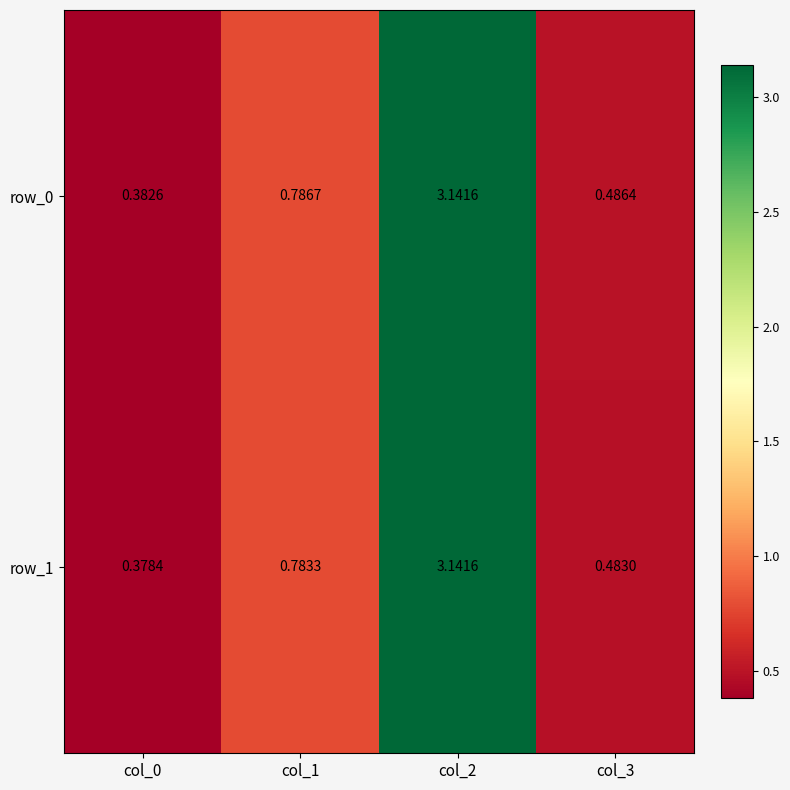

Which series has the largest range (max minus min)?

row_1